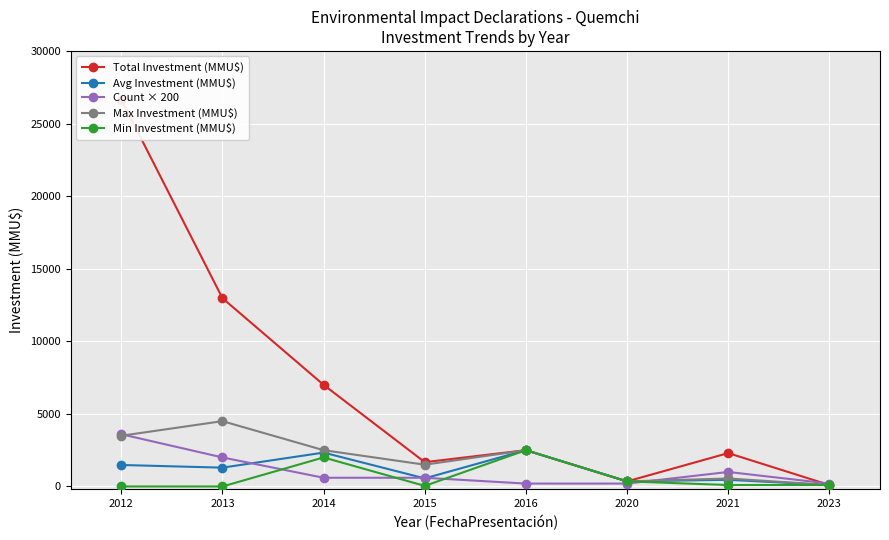

Rank the series by their maximum value, from lowest to highest.

Avg Investment (MMU$), Min Investment (MMU$), Count × 200, Max Investment (MMU$), Total Investment (MMU$)